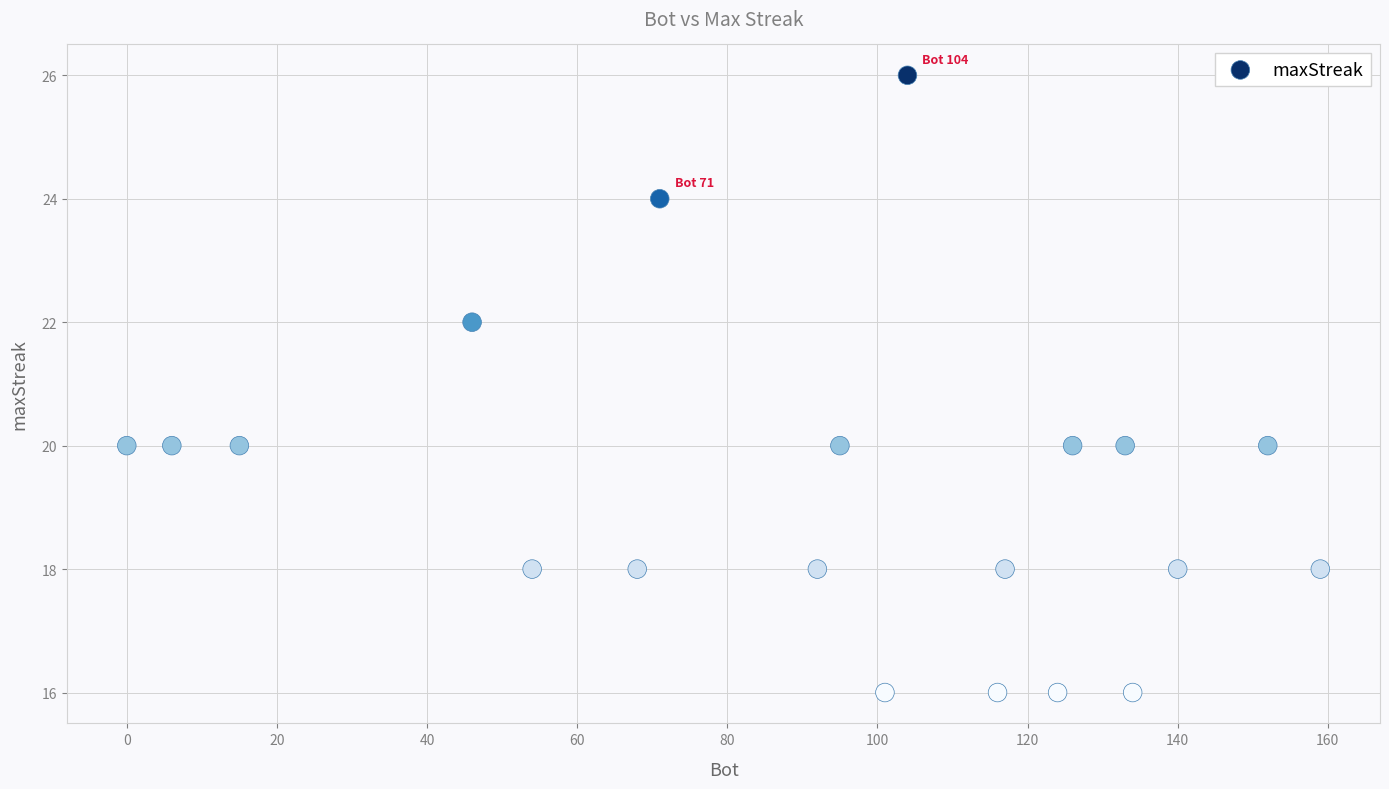

What is the range of X values (max minus min)?

159